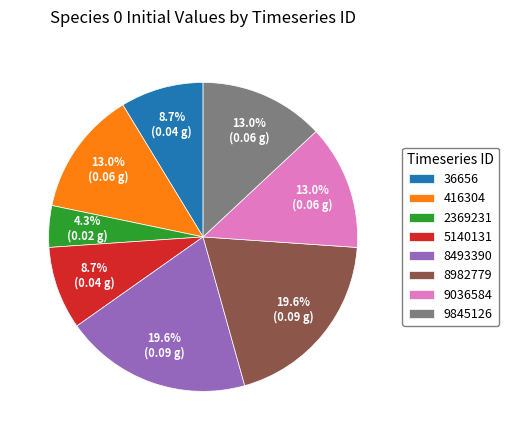

Does 9036584 represent more than half of the total?

No